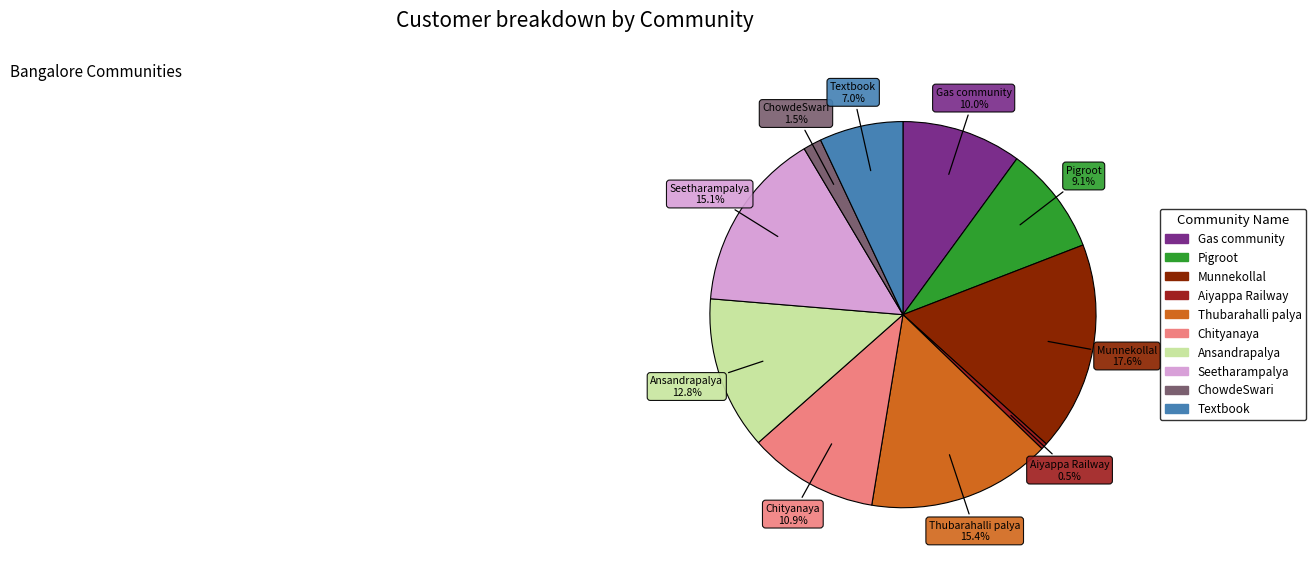

Approximately how many times larger is the value at Seetharampalya compared to Thubarahalli palya?

1.0